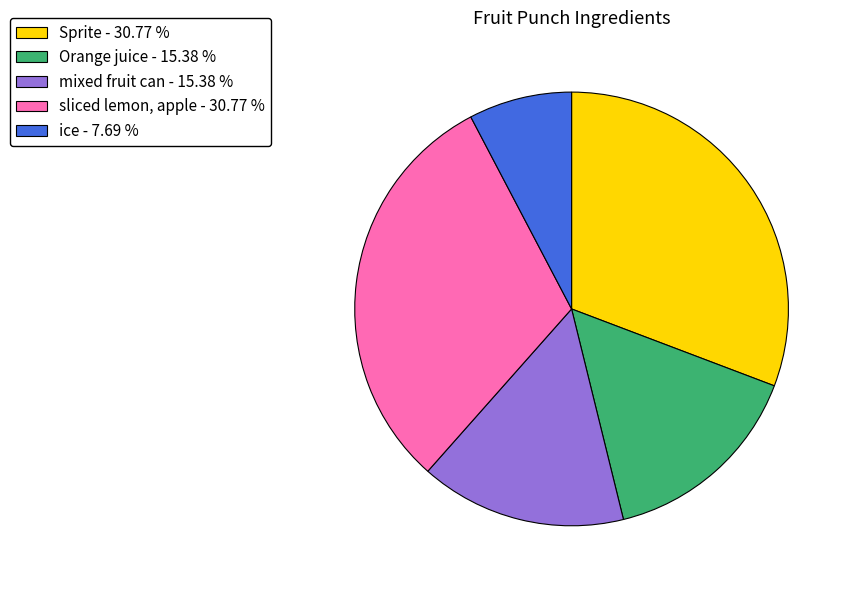

How many slices are in this pie chart?

5